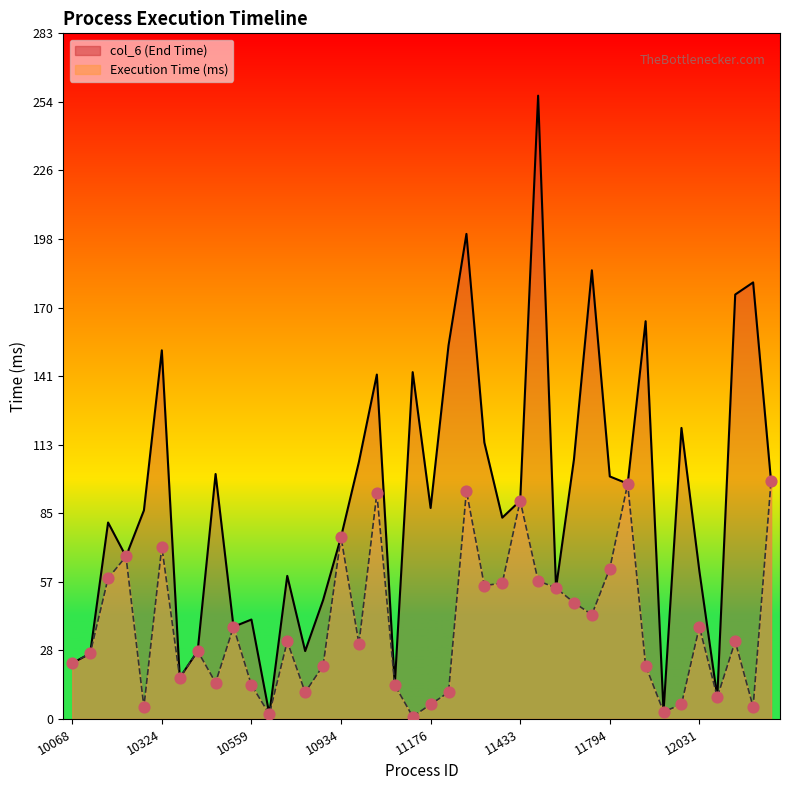

What is the total value across all series at 11176?

93